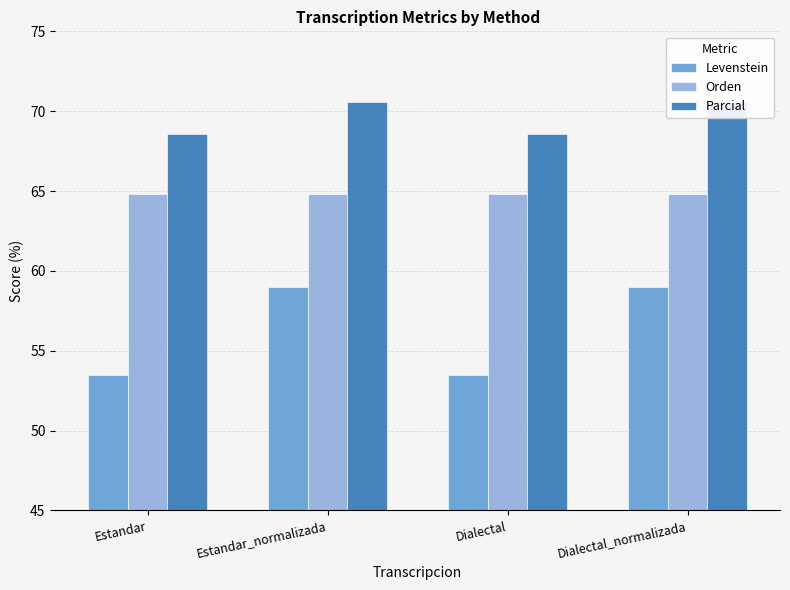

Which series has the widest spread of values?

Levenstein